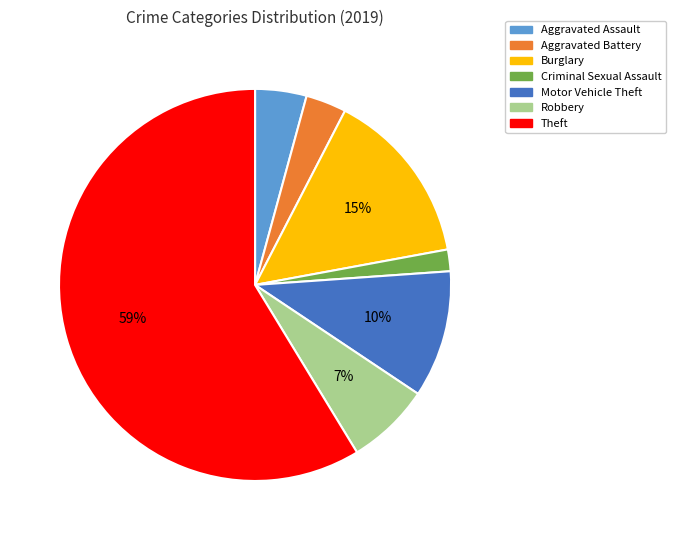

Does any single category account for the majority?

Yes